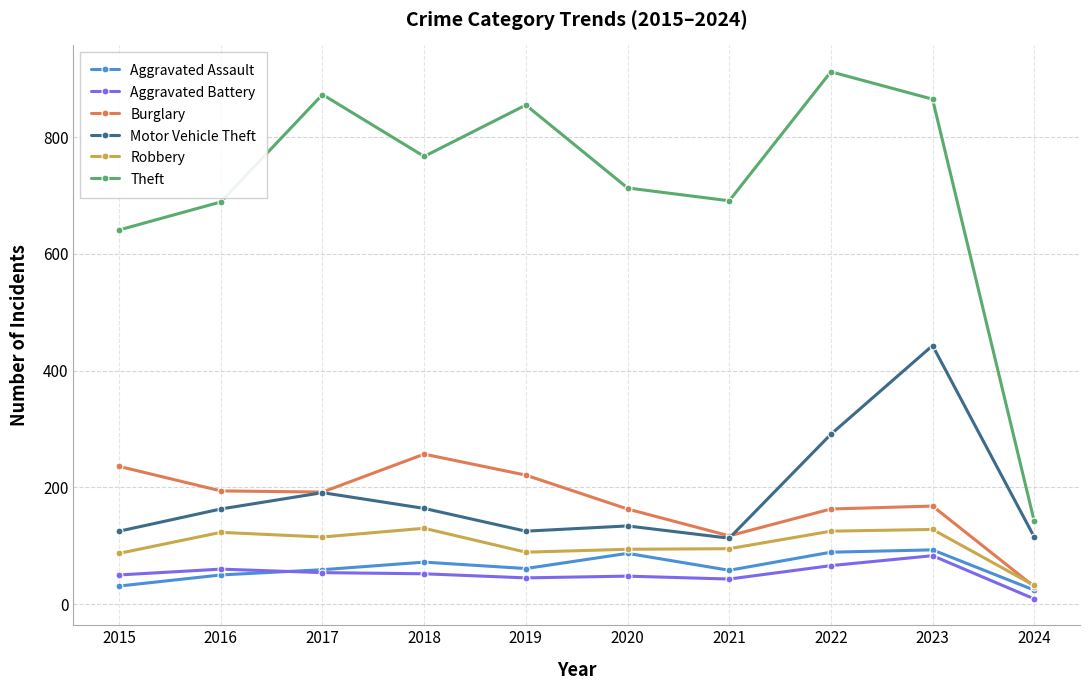

Which series has the widest spread of values?

Theft